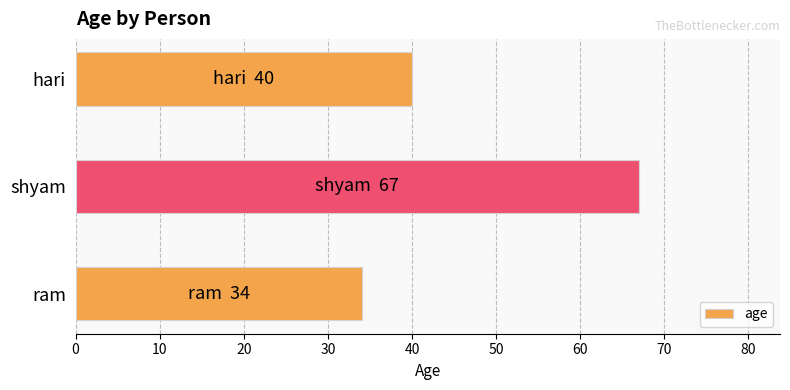

Reading bottom to top, extract all data points from this chart.

34	67	40